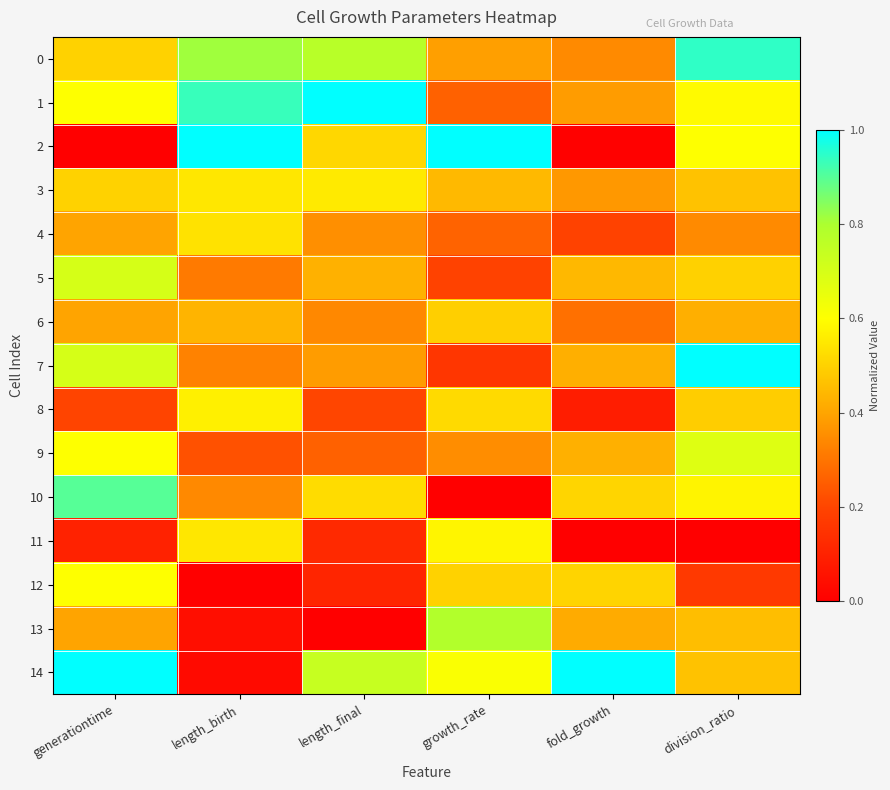

Reading left to right, extract all data points from this chart.

0: generationtime=0.5	length_birth=0.8	length_final=0.8	growth_rate=0.4	fold_growth=0.3	division_ratio=0.9
1: generationtime=0.6	length_birth=0.9	length_final=1.0	growth_rate=0.3	fold_growth=0.4	division_ratio=0.6
2: generationtime=0.0	length_birth=1.0	length_final=0.5	growth_rate=1.0	fold_growth=0.0	division_ratio=0.6
3: generationtime=0.5	length_birth=0.5	length_final=0.6	growth_rate=0.4	fold_growth=0.4	division_ratio=0.5
4: generationtime=0.4	length_birth=0.5	length_final=0.4	growth_rate=0.3	fold_growth=0.2	division_ratio=0.3
5: generationtime=0.7	length_birth=0.3	length_final=0.4	growth_rate=0.2	fold_growth=0.4	division_ratio=0.5
6: generationtime=0.4	length_birth=0.4	length_final=0.3	growth_rate=0.5	fold_growth=0.3	division_ratio=0.4
7: generationtime=0.7	length_birth=0.3	length_final=0.4	growth_rate=0.2	fold_growth=0.4	division_ratio=1.0
8: generationtime=0.2	length_birth=0.6	length_final=0.2	growth_rate=0.5	fold_growth=0.1	division_ratio=0.5
9: generationtime=0.6	length_birth=0.2	length_final=0.3	growth_rate=0.4	fold_growth=0.4	division_ratio=0.7
10: generationtime=0.9	length_birth=0.3	length_final=0.5	growth_rate=0.0	fold_growth=0.5	division_ratio=0.6
11: generationtime=0.1	length_birth=0.5	length_final=0.1	growth_rate=0.6	fold_growth=0.0	division_ratio=0.0
12: generationtime=0.6	length_birth=0.0	length_final=0.1	growth_rate=0.5	fold_growth=0.5	division_ratio=0.2
13: generationtime=0.4	length_birth=0.0	length_final=0.0	growth_rate=0.8	fold_growth=0.4	division_ratio=0.5
14: generationtime=1.0	length_birth=0.0	length_final=0.7	growth_rate=0.6	fold_growth=1.0	division_ratio=0.5